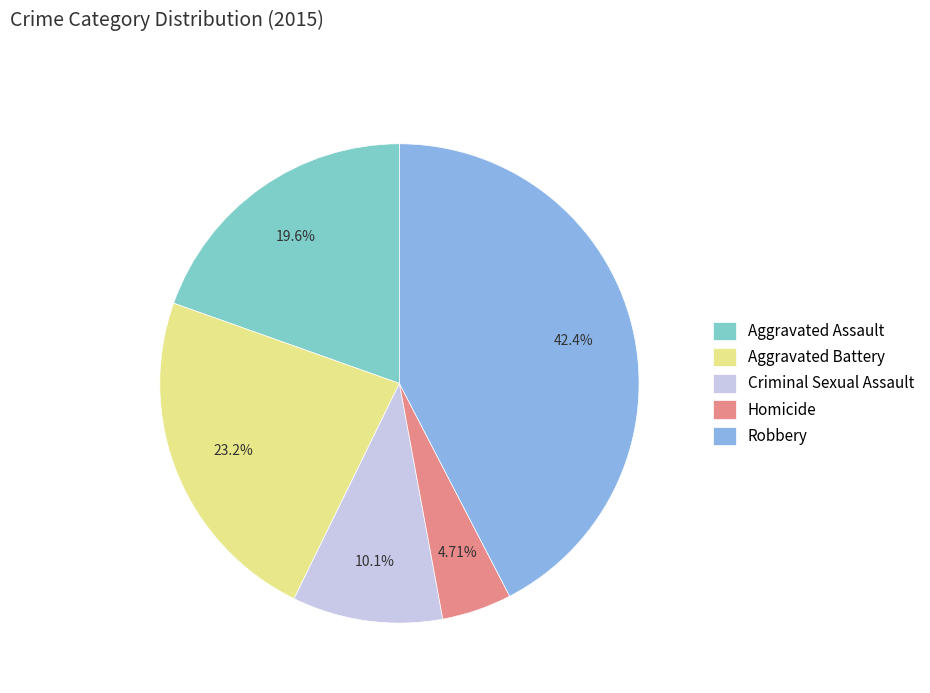

What percentage is the Aggravated Assault slice, to the nearest percent?

20%